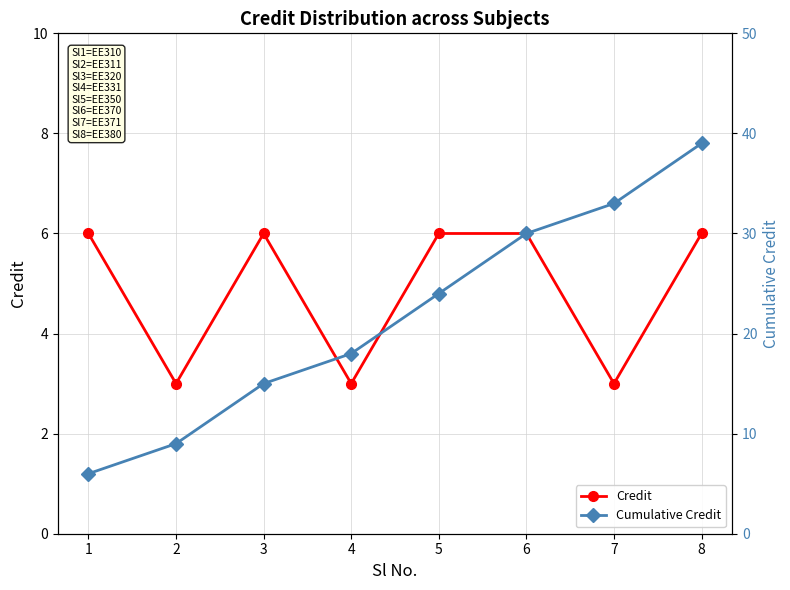

How many lines are shown in the chart?

2